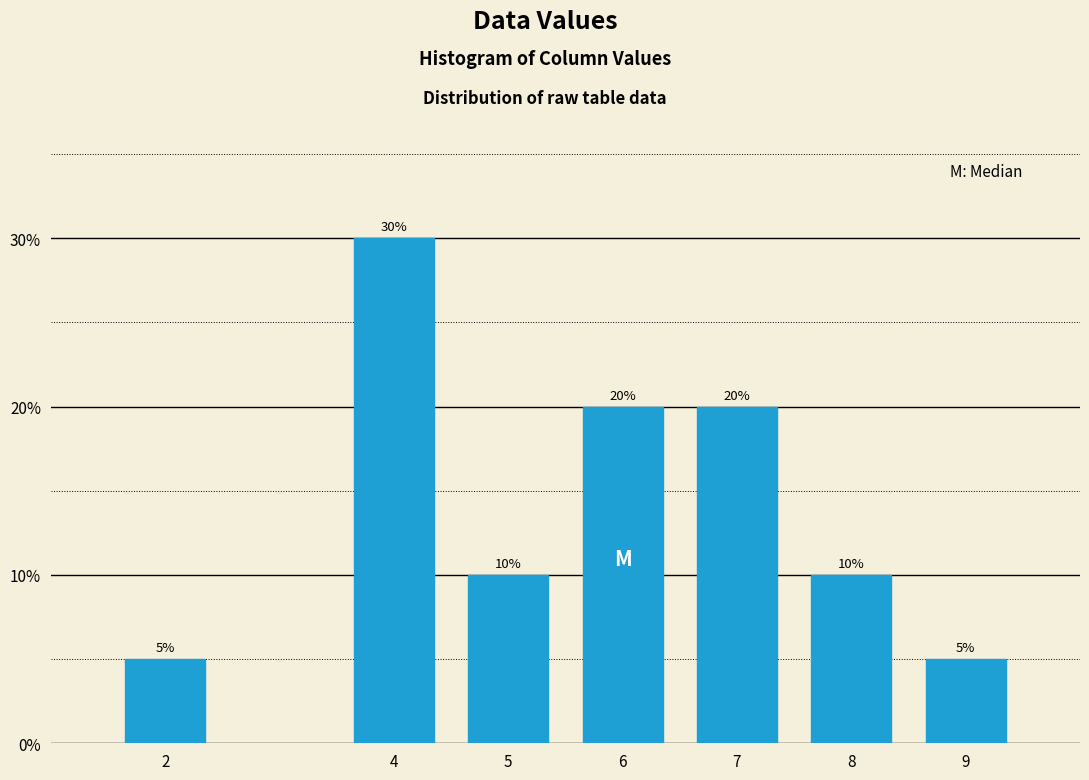

Reading left to right, extract all data points from this chart.

5	30	10	20	20	10	5